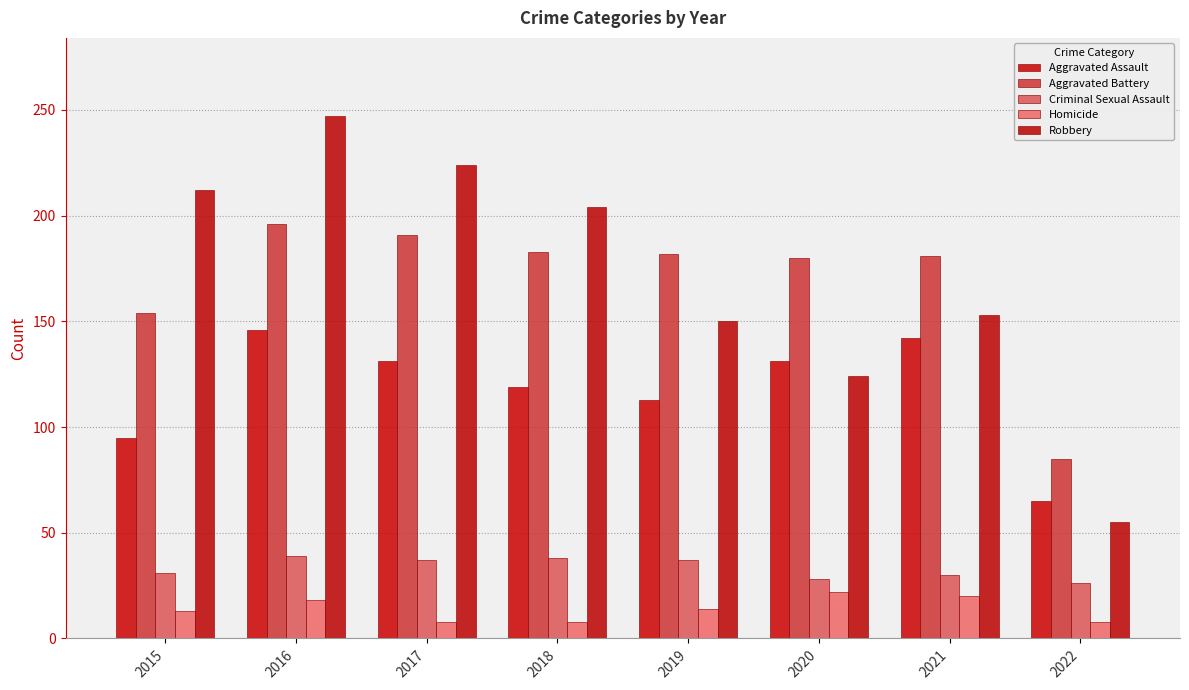

How many bars are there in each group?

5